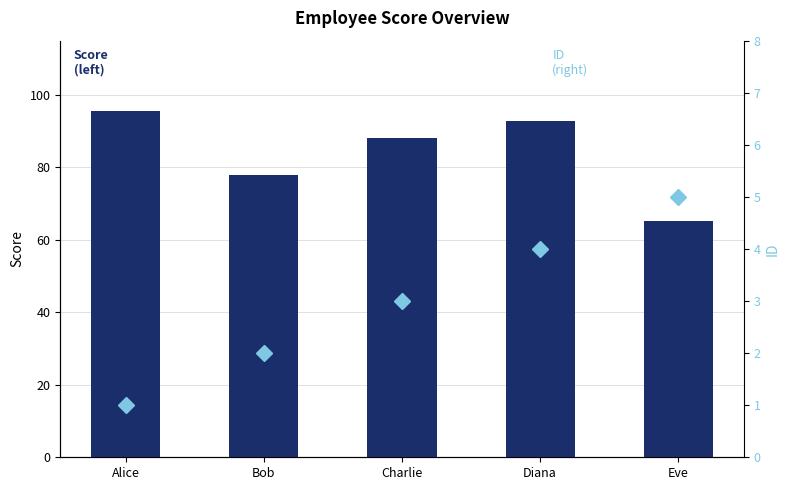

What is the label of the 5th bar from the left?

Eve